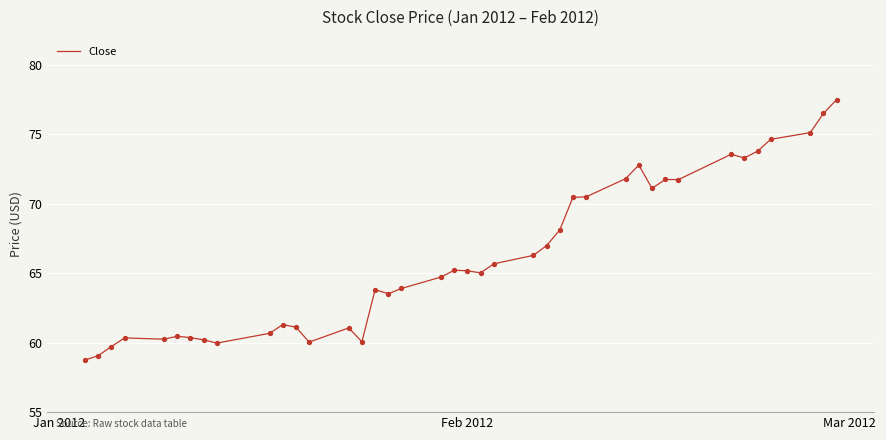

What is the difference between the maximum and minimum values?

18.7